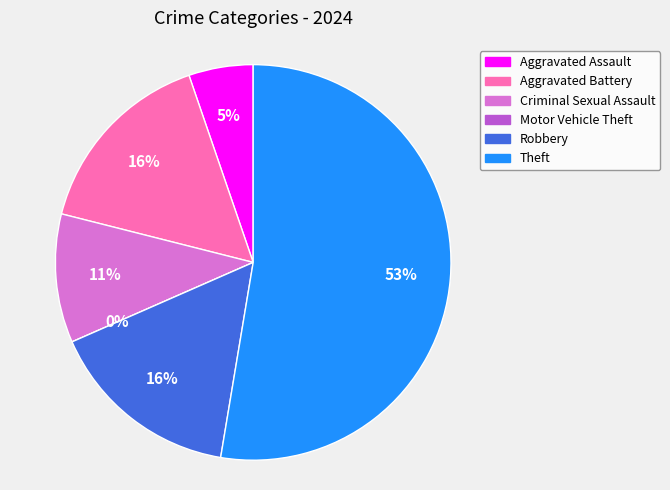

What percentage is the Aggravated Assault slice, to the nearest percent?

5%